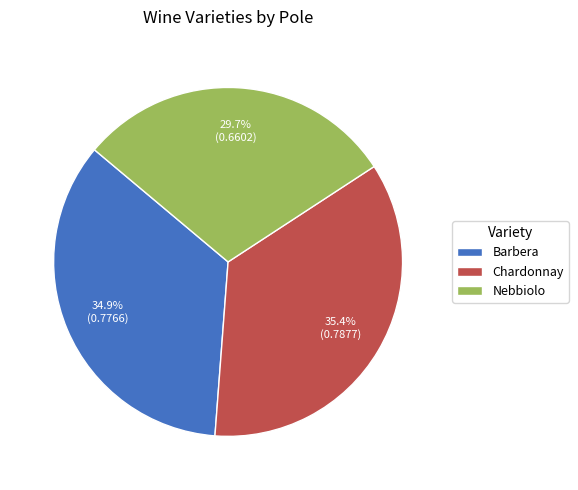

How many segments does this pie chart have?

3